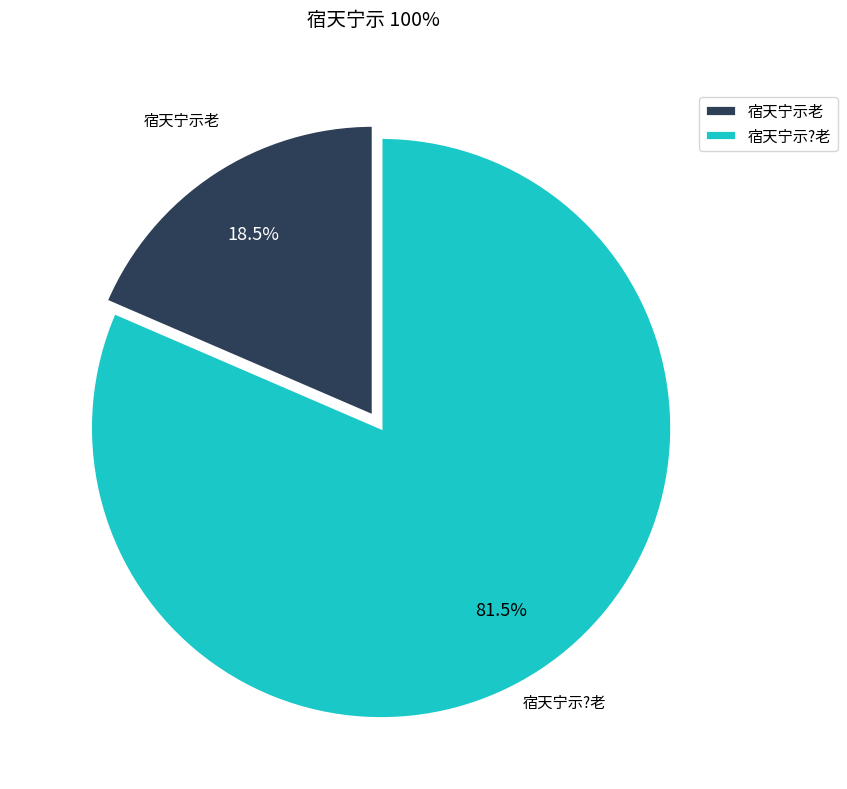

Combined, do 宿天宁示?老 and 宿天宁示老 account for over 50%?

Yes